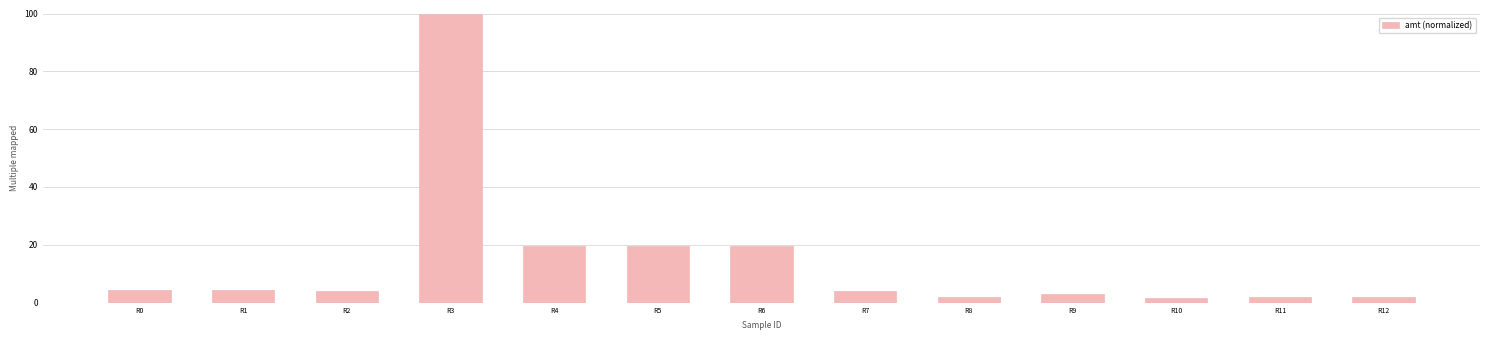

What is the difference between the maximum and minimum values?

98.6